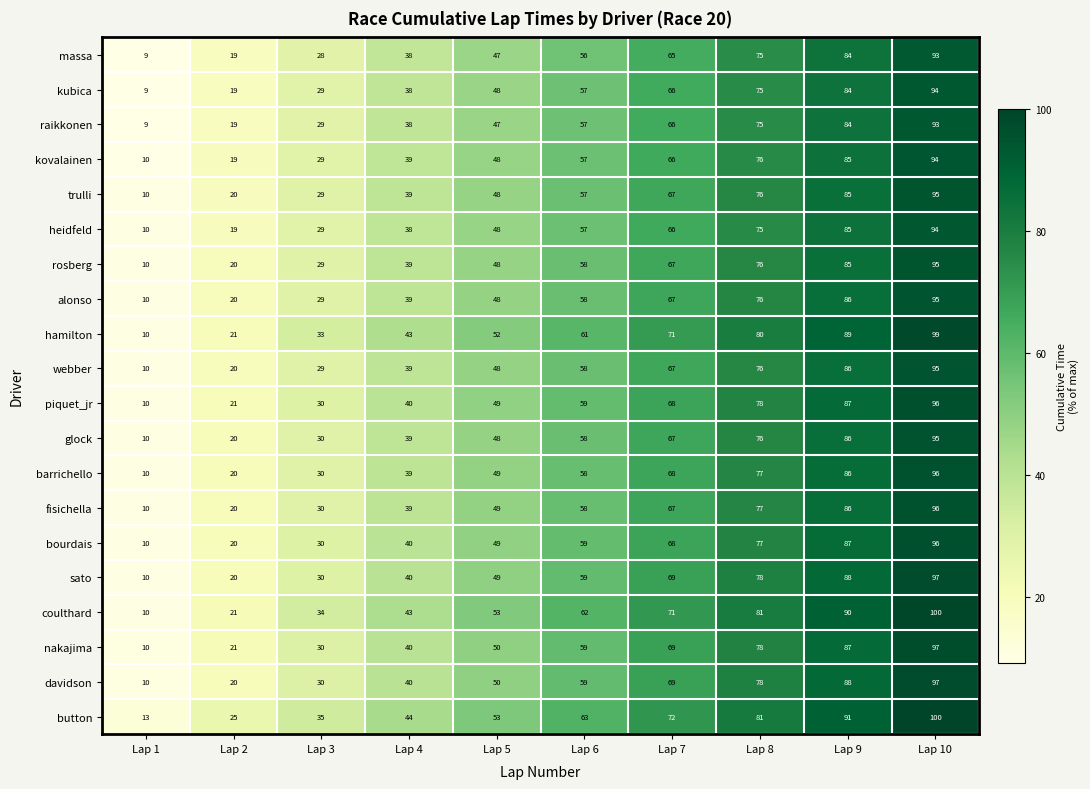

Rank the categories by nakajima value from lowest to highest.

Lap 1, Lap 2, Lap 3, Lap 4, Lap 5, Lap 6, Lap 7, Lap 8, Lap 9, Lap 10